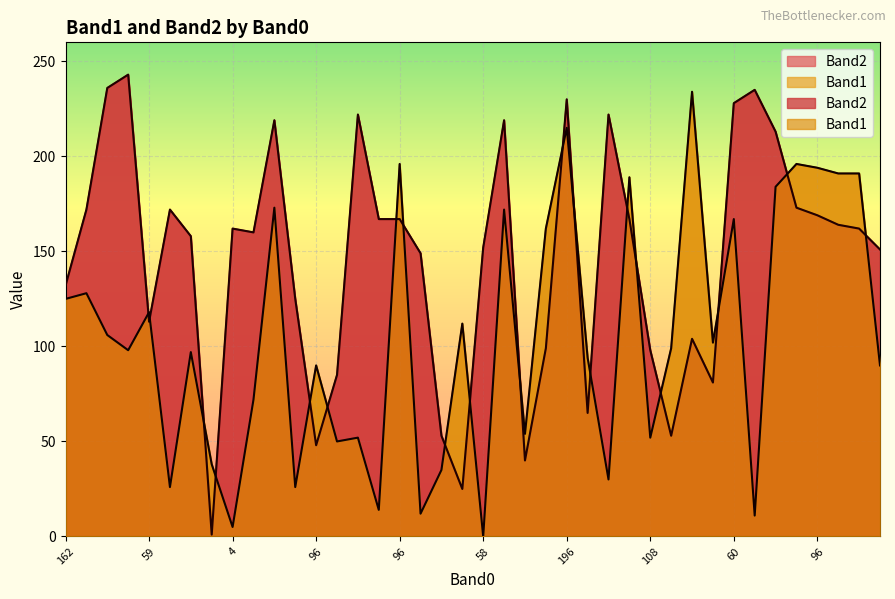

In Band1, how many points are lower than both neighbors (excluding endpoints)?

13